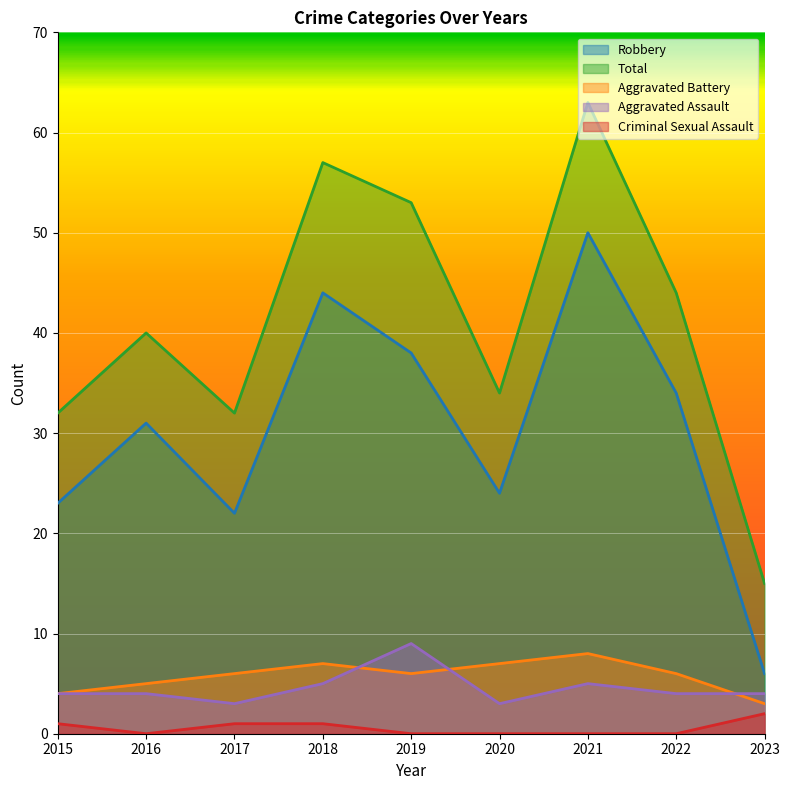

True or false: Aggravated Battery and Robbery intersect in this chart.

False